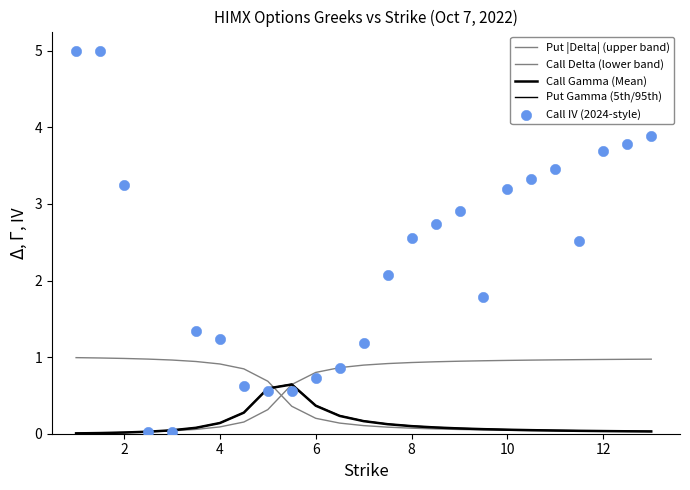

Is the value of Call Delta (lower band) at 14 greater than the value of Put Gamma (5th/95th) at 10?

Yes